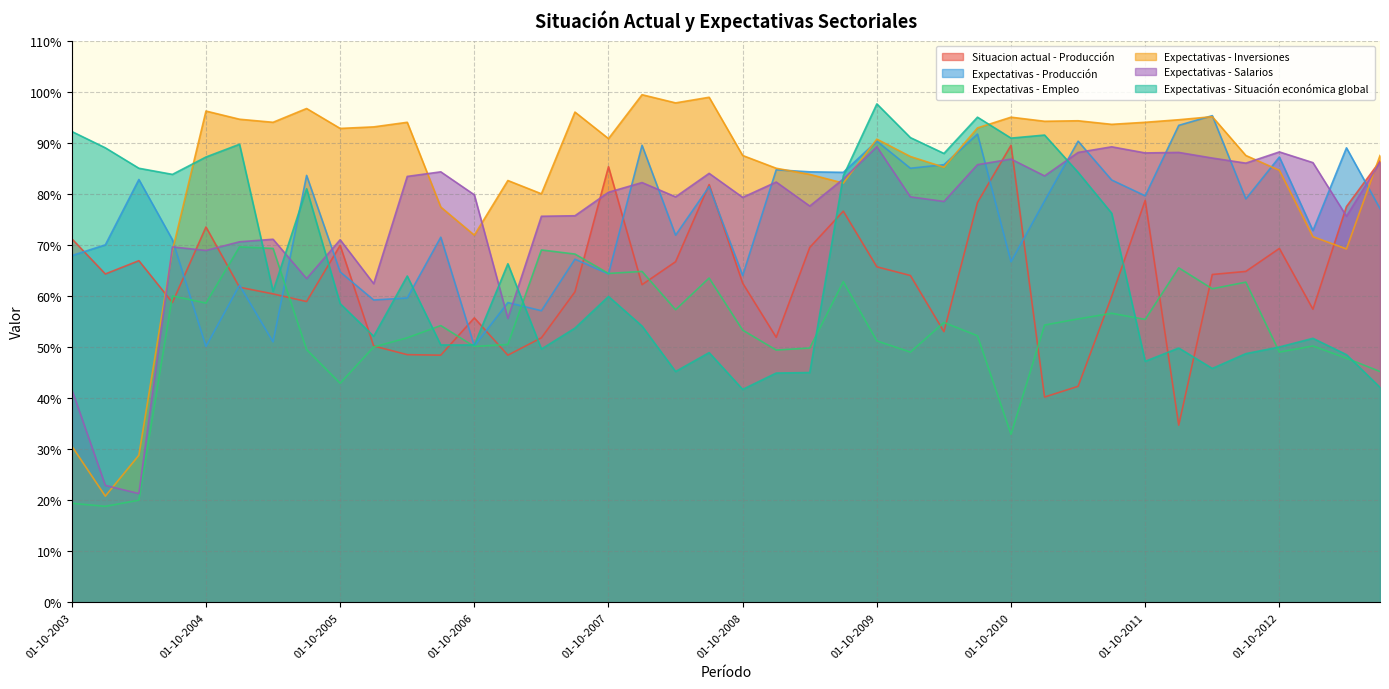

Does the chart have visible grid lines?

Yes